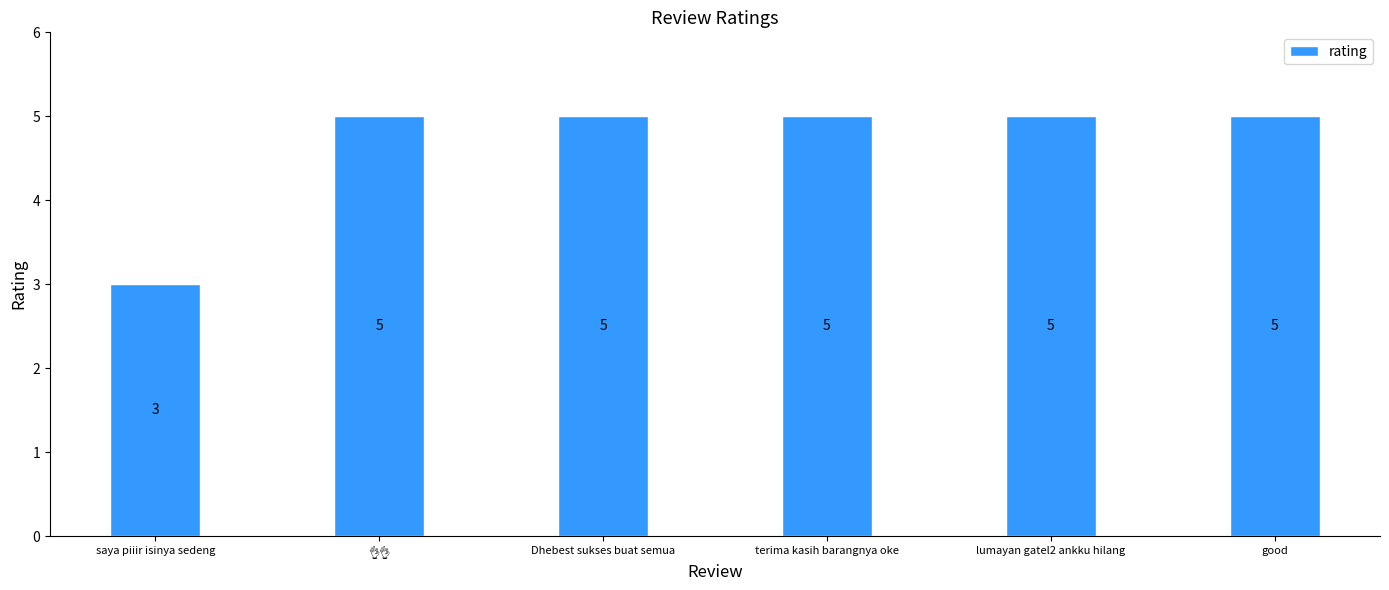

How many categories are shown in the chart?

6